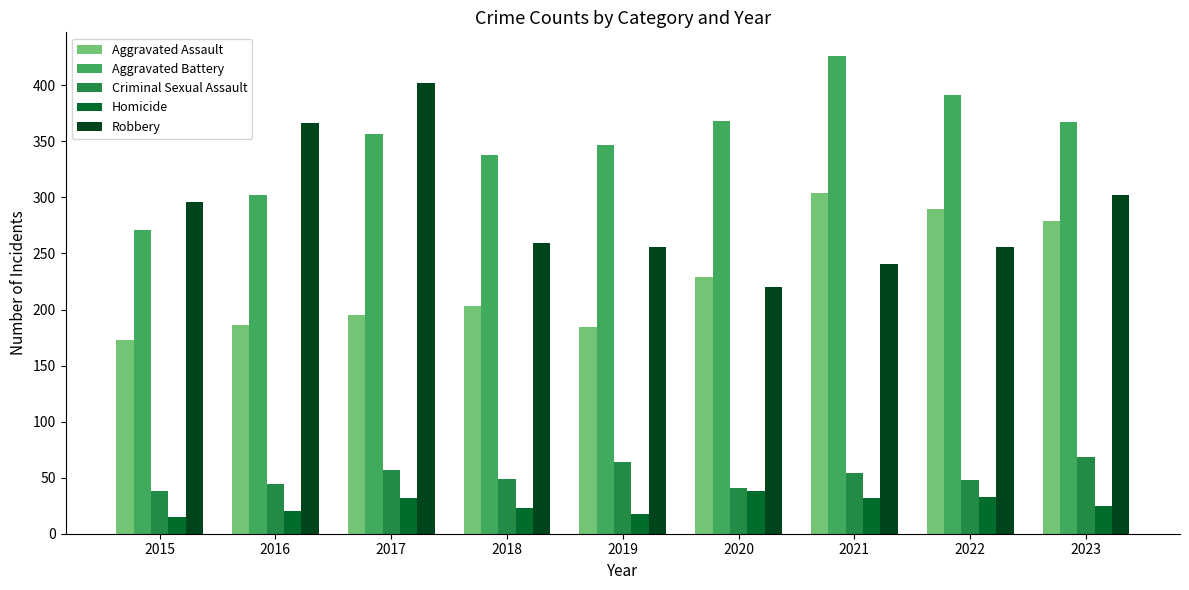

What is the smallest value displayed?

15